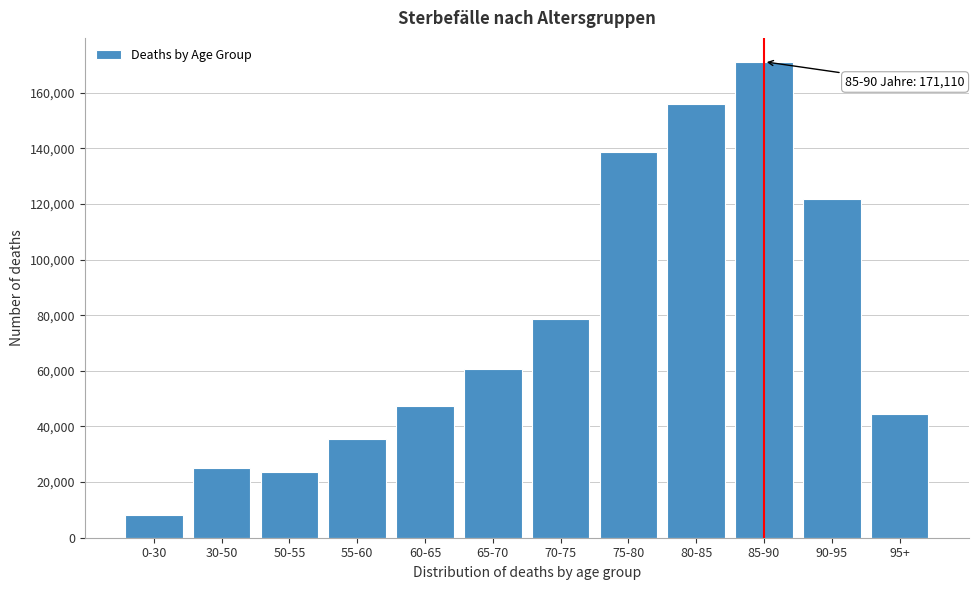

Reading left to right, what are all the values shown in this chart?

8171	25051	23592	35433	47458	60803	78466	138767	155872	171110	121826	44353